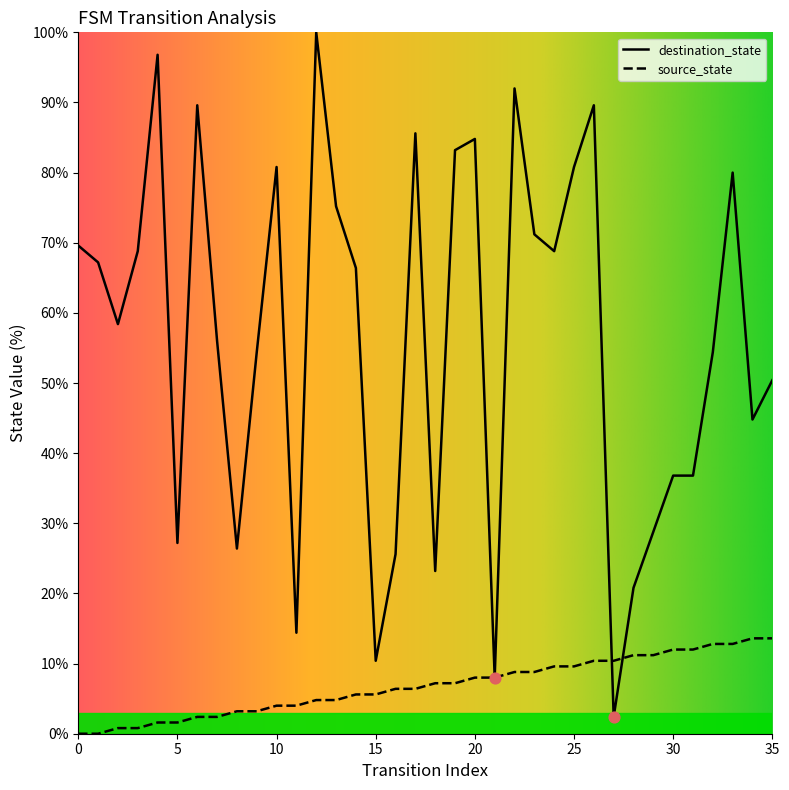

Which series has the largest total across all categories?

destination_state